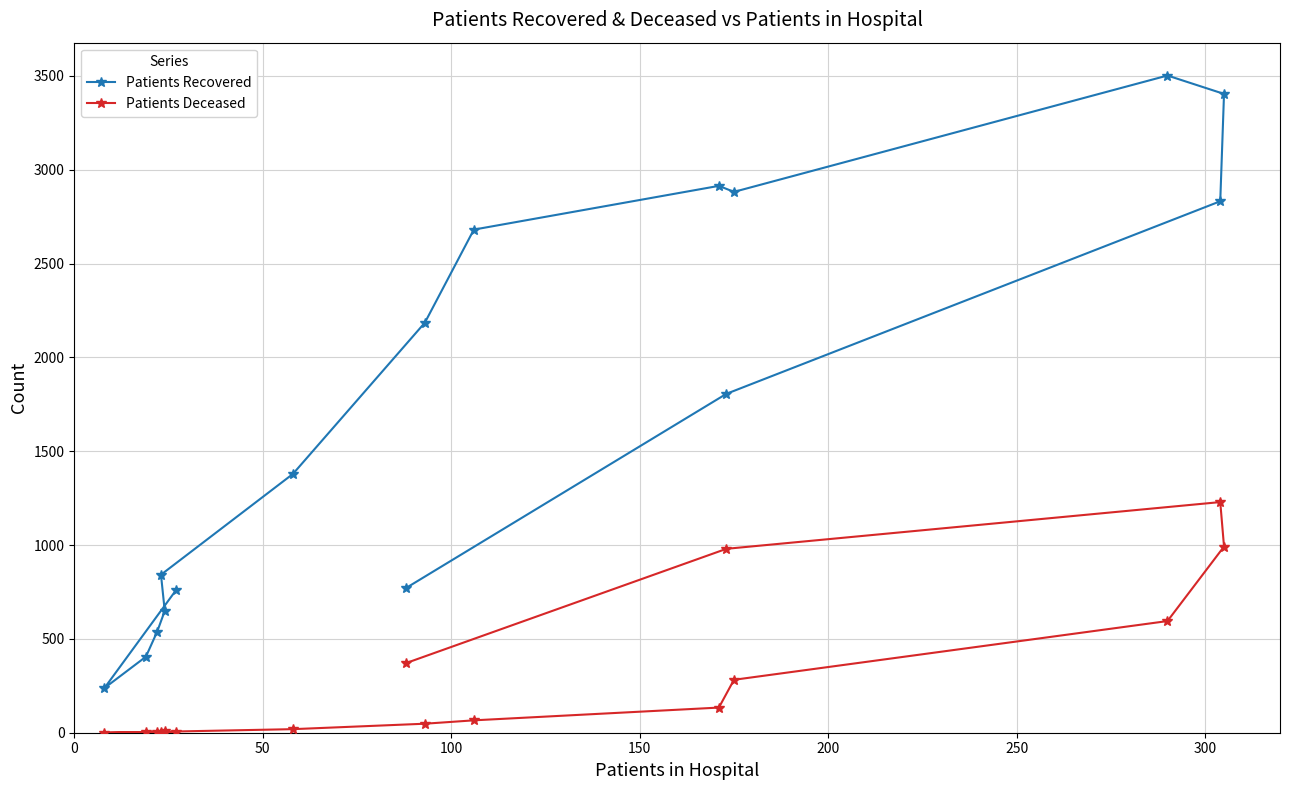

List the series in order of their peak value, lowest first.

Patients Deceased, Patients Recovered